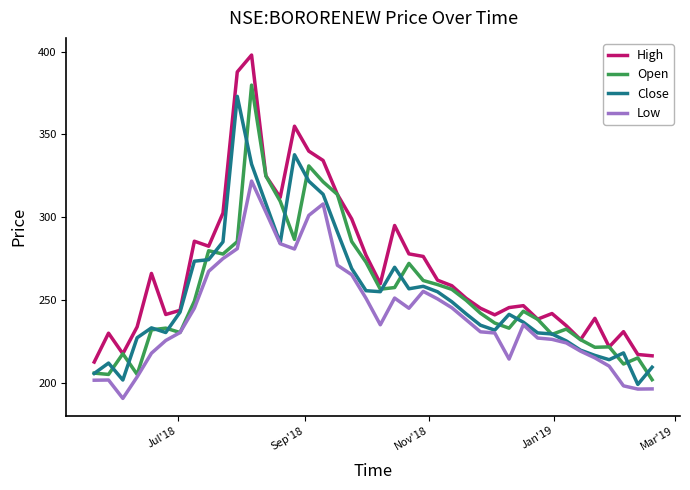

Which series has the largest total across all categories?

High